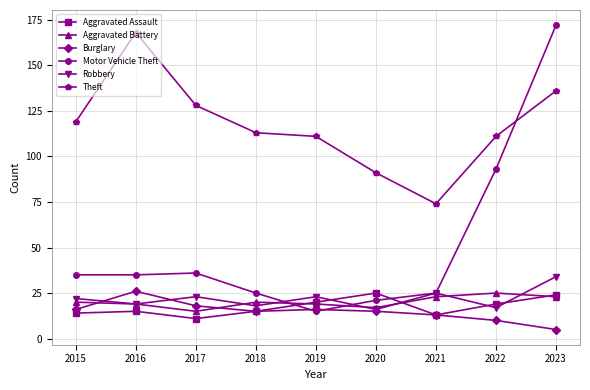

Which series has the widest spread of values?

Motor Vehicle Theft